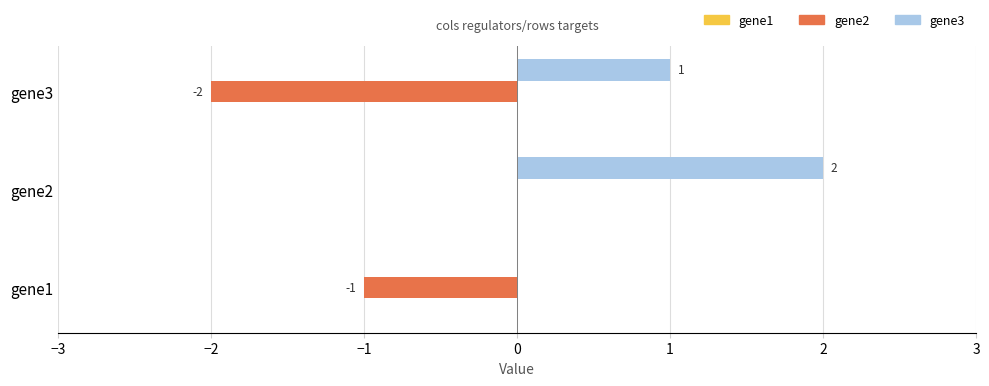

Which series changed the most between gene1 and gene2?

gene3